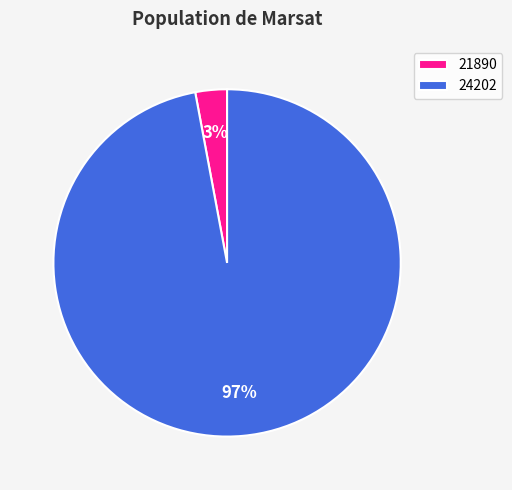

How many slices are in this pie chart?

2